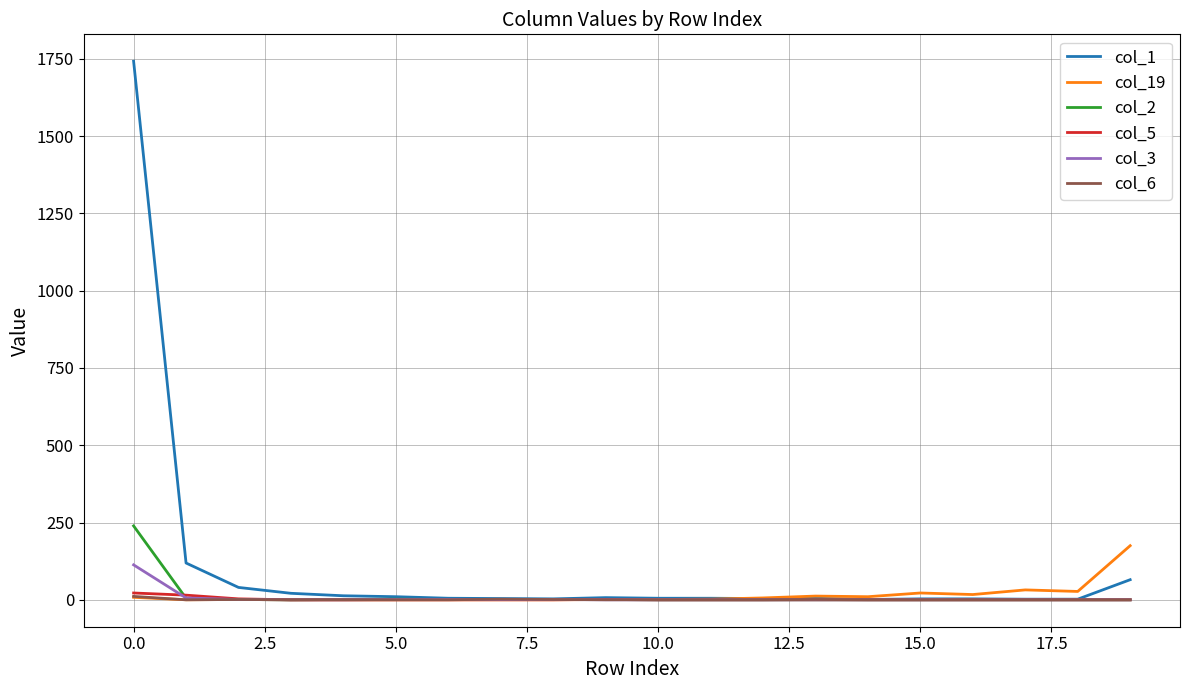

Which series has the widest spread of values?

col_1